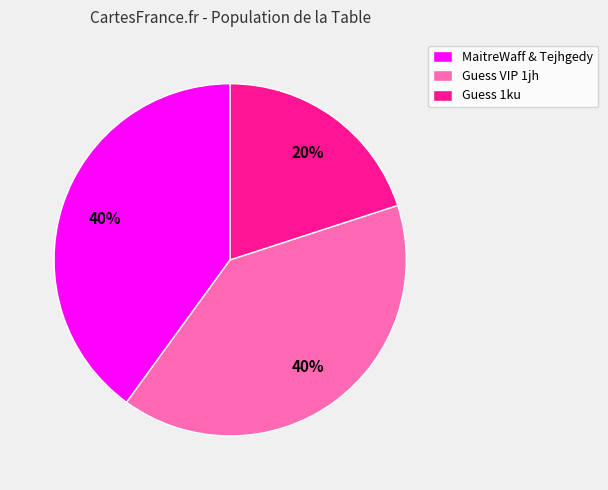

Is MaitreWaff & Tejhgedy the majority of the pie?

No